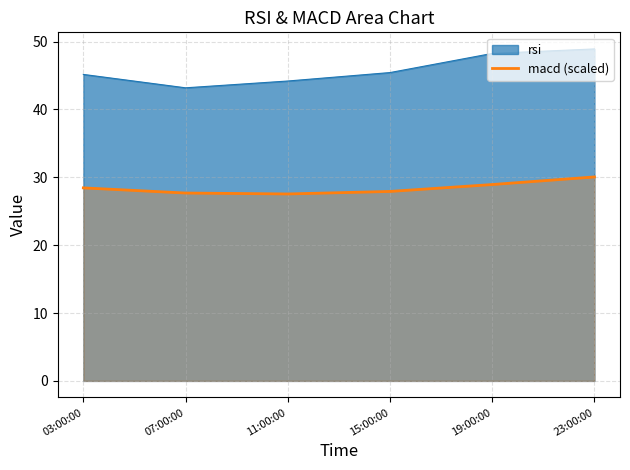

The value of macd (scaled) at 15:00:00 is 13.5. True or false?

False